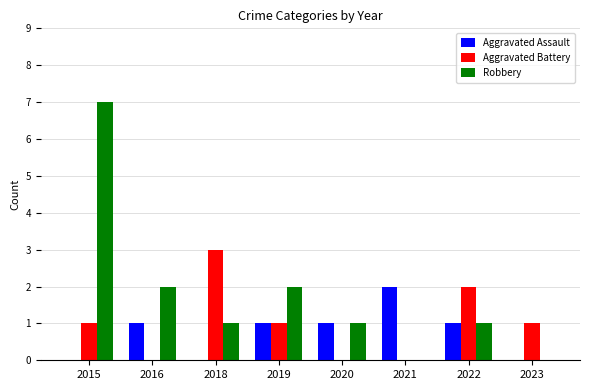

Which series changed the most between 2015 and 2021?

Robbery